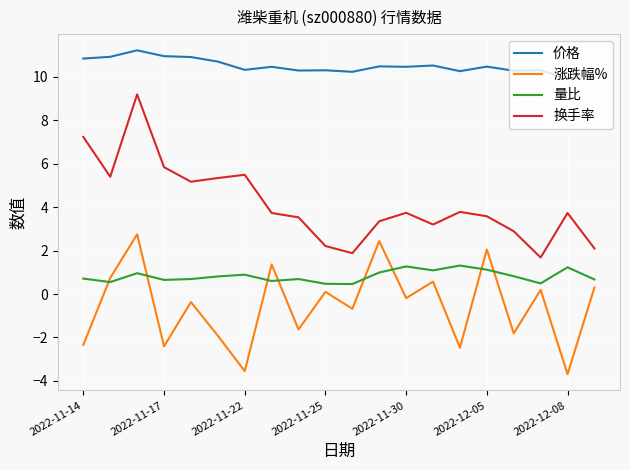

Which series has the largest total across all categories?

价格